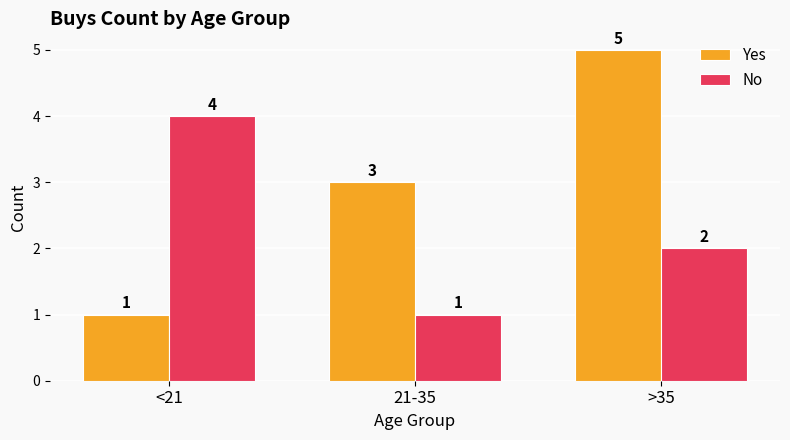

What is the smallest value displayed?

1